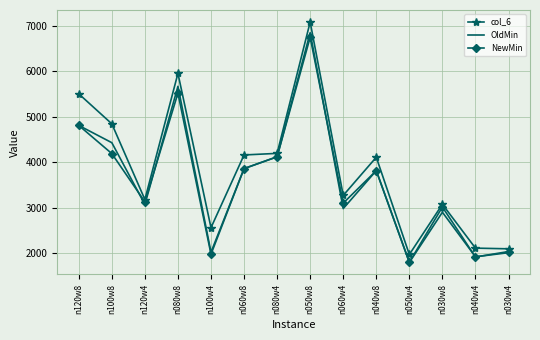

What position from the right is n050w4?

4